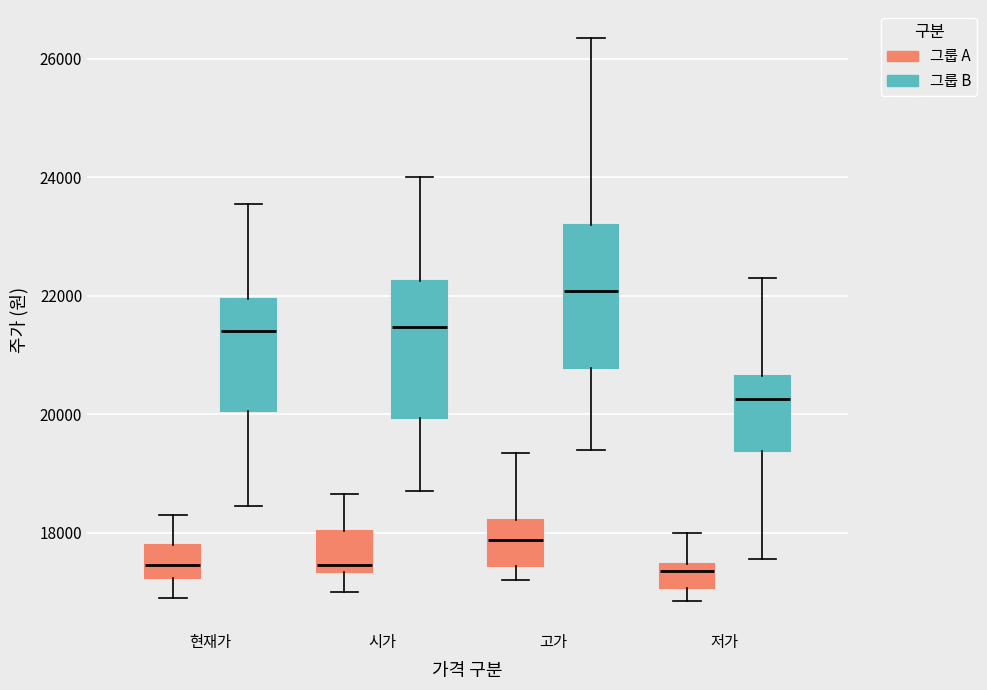

Which box's median line is the highest?

고가 (그룹 B)